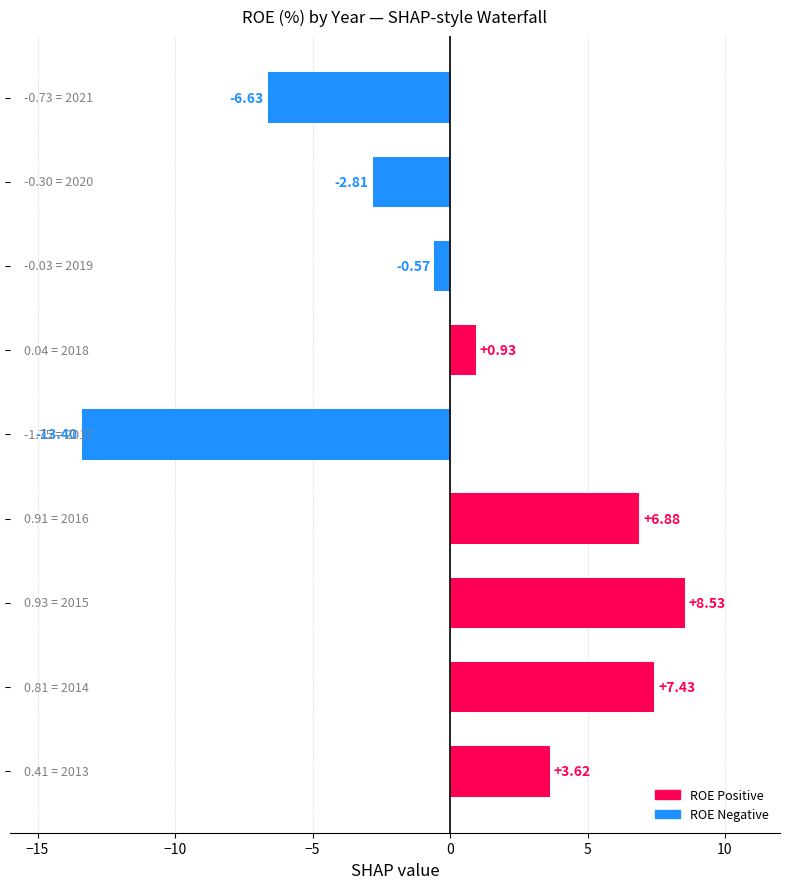

What is the average value?

0.4